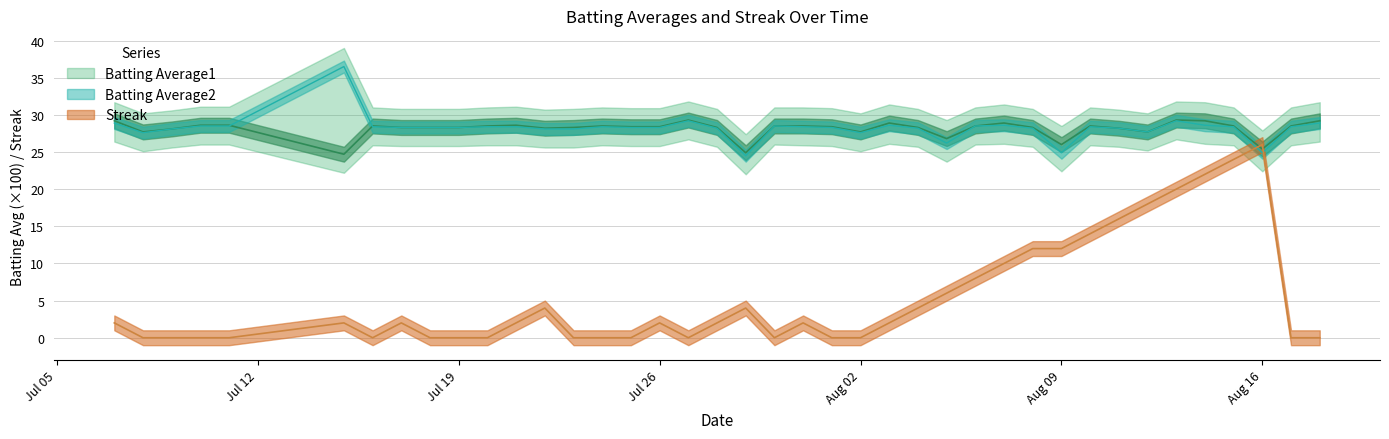

Is the value of Batting Average1 at Aug 02 greater than the value of Streak at 27?

Yes